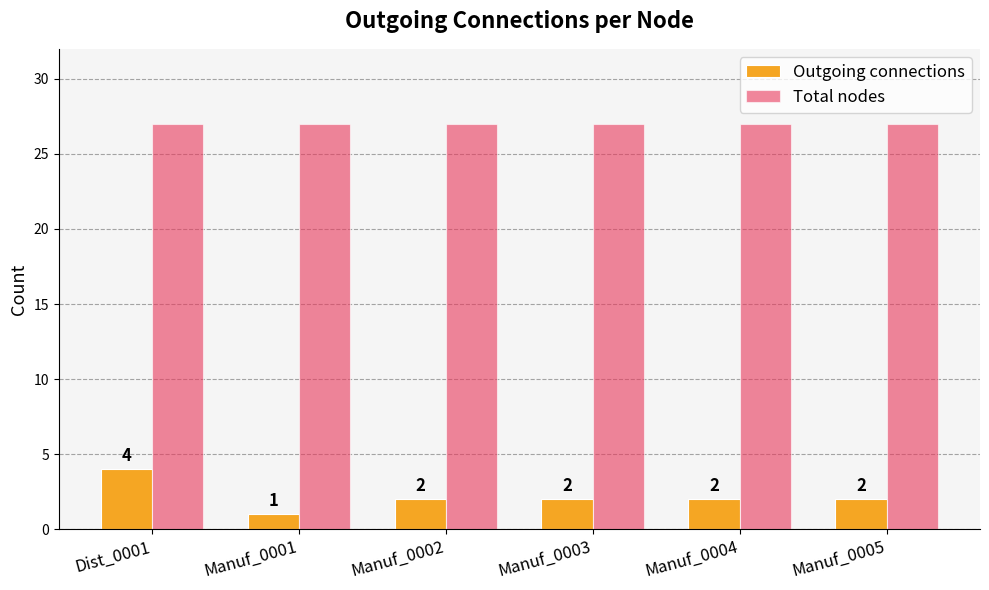

What is the label of the 4th bar from the right?

Manuf_0002